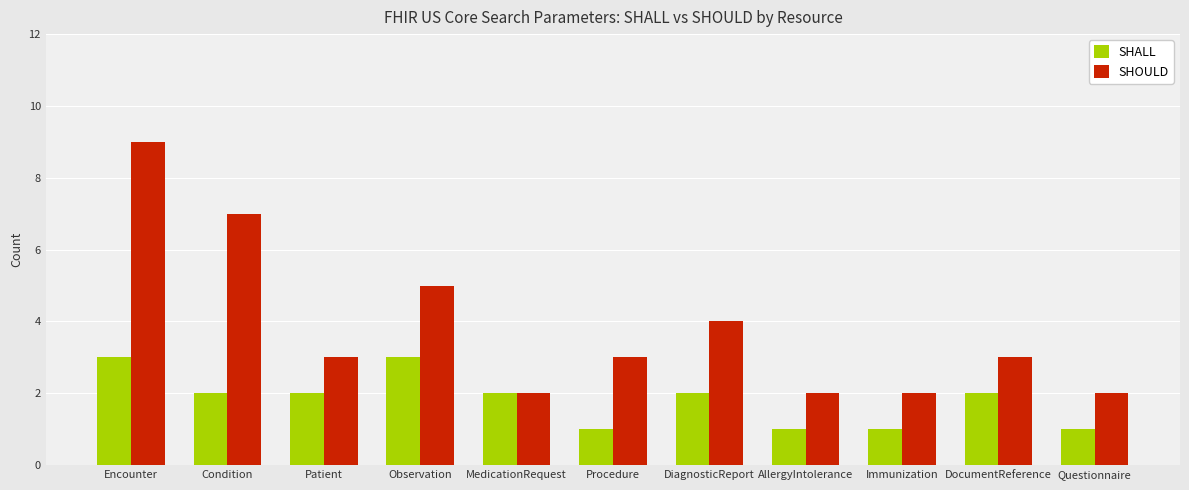

At which label does SHALL first exceed 2?

Encounter